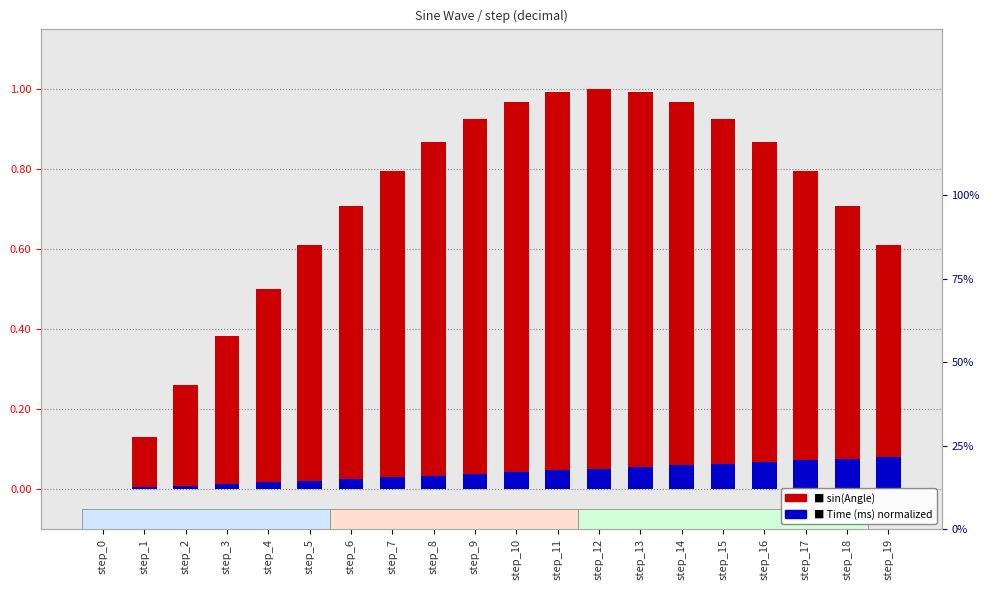

Does the chart contain any negative values?

No